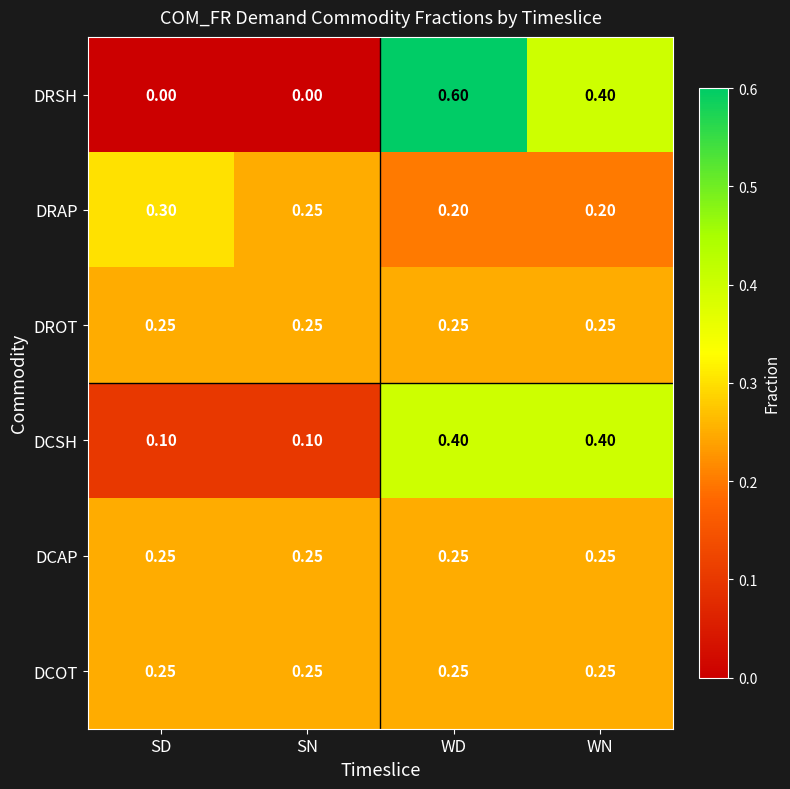

Which series changed the most between SD and SN?

DRAP